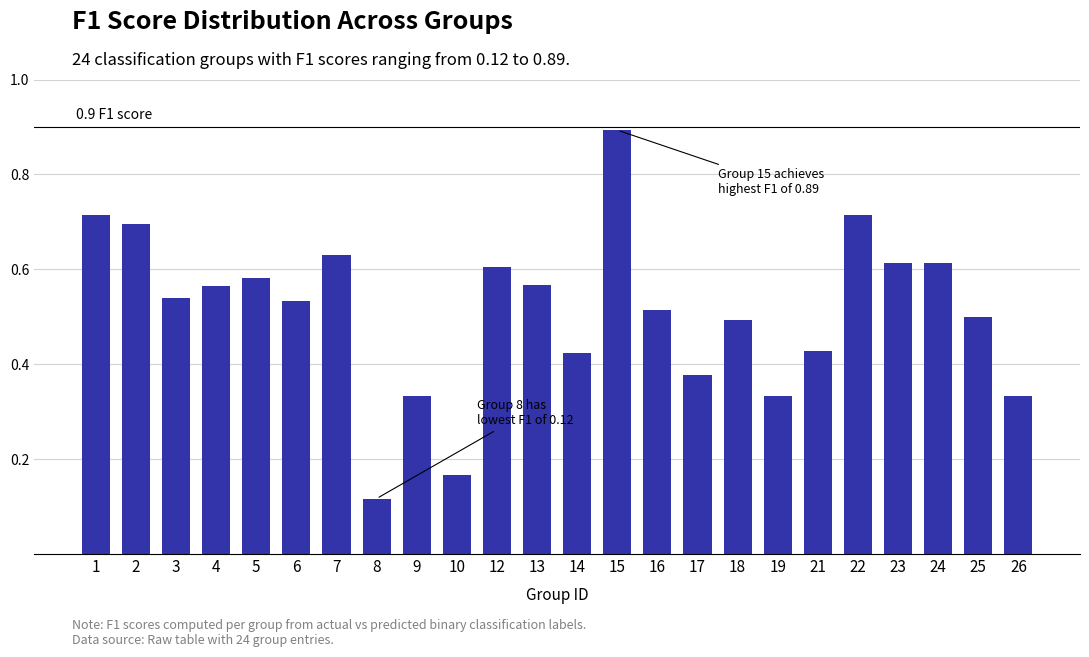

Count the values in the range 0 to 1.

24